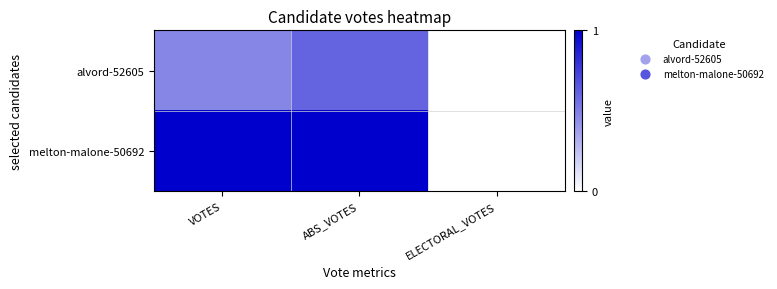

Reading left to right, what are all the values shown in this chart?

alvord-52605: VOTES=0.5	ABS_VOTES=0.6	ELECTORAL_VOTES=0.0
melton-malone-50692: VOTES=1.0	ABS_VOTES=1.0	ELECTORAL_VOTES=0.0